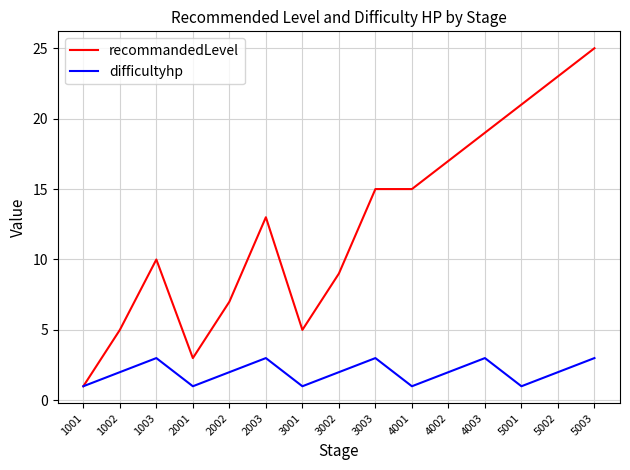

The recommandedLevel series shows 19 at 2003. True or false?

False